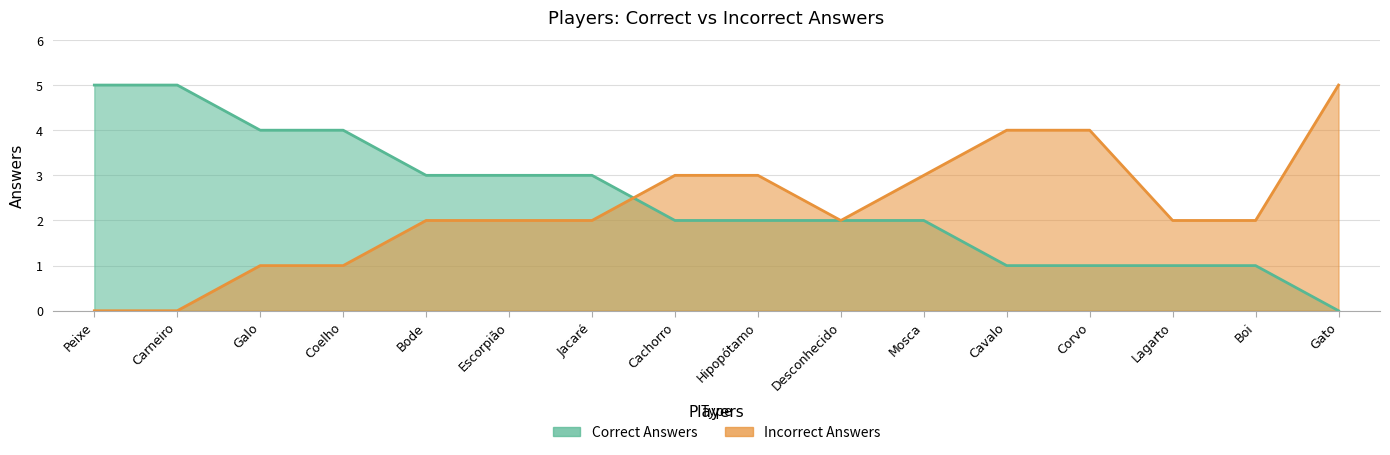

How many data points does each series have?

16